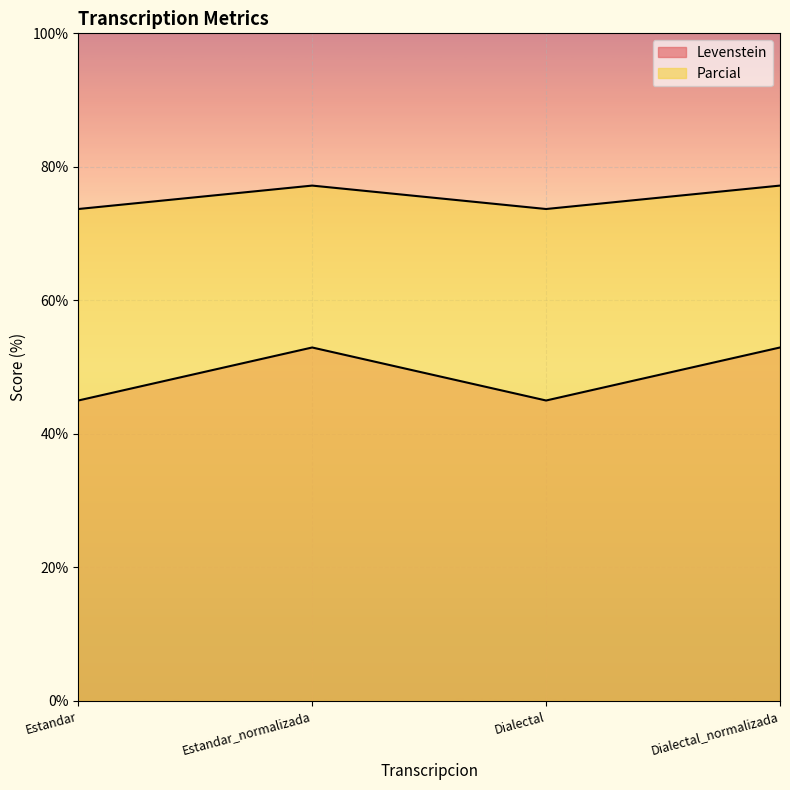

What is the label of the 3rd point from the left?

Dialectal